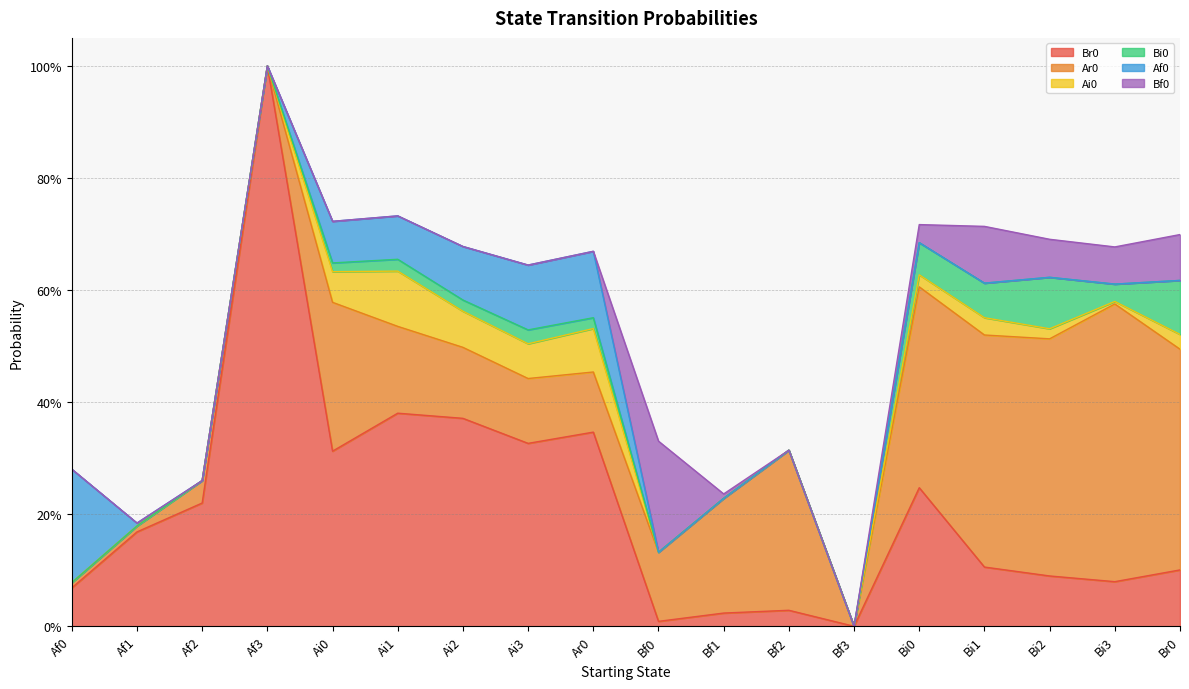

True or false: Ar0 and Bf0 intersect in this chart.

True